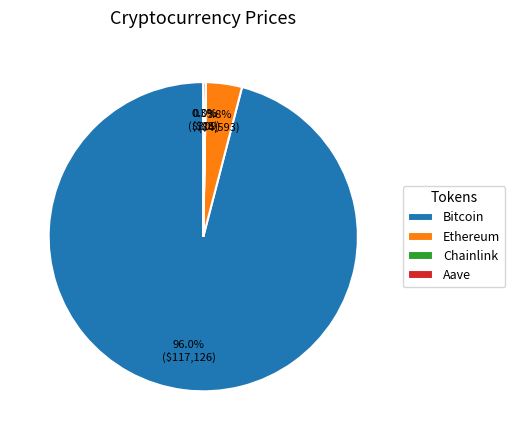

Which category has the biggest portion of the pie?

Bitcoin